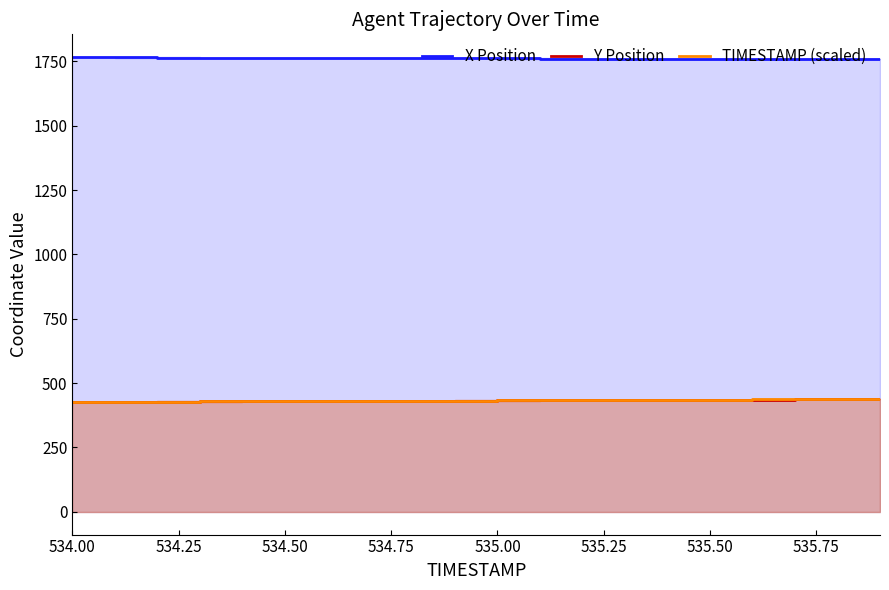

What position from the right is 534.50?

15